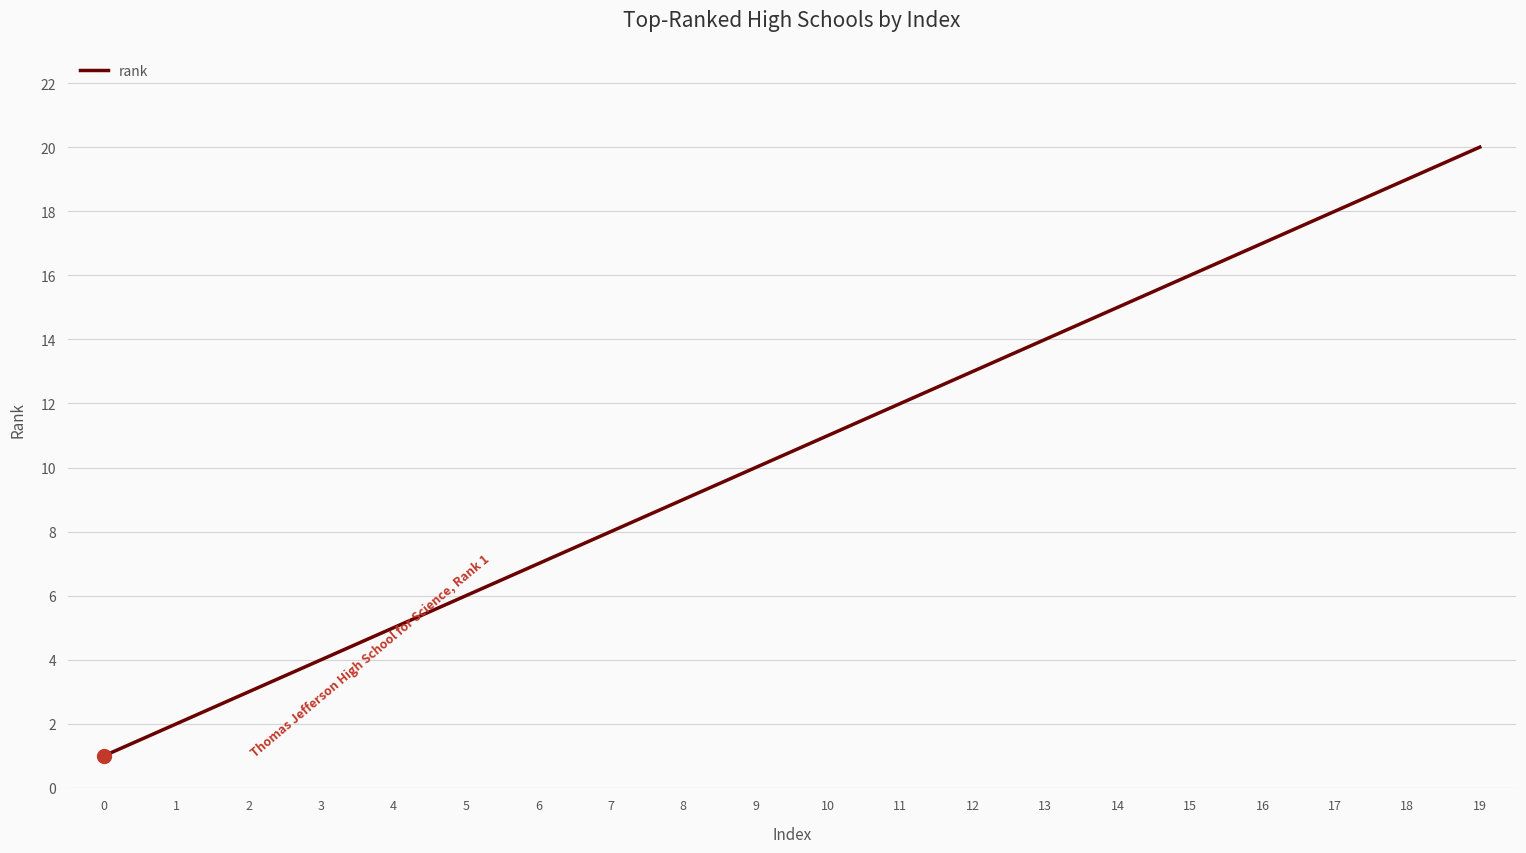

What is the difference between the maximum and minimum values?

19